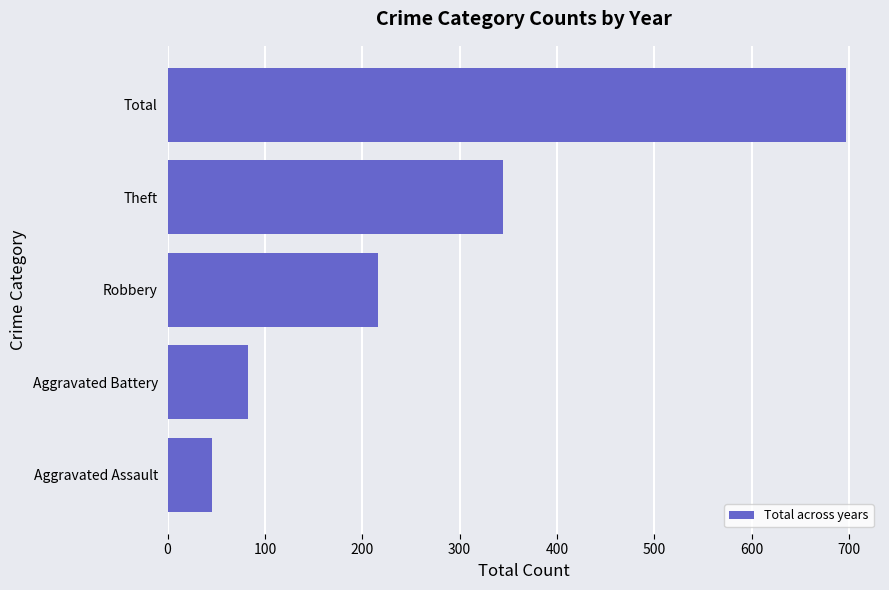

Rank the categories by value from lowest to highest.

Aggravated Assault, Aggravated Battery, Robbery, Theft, Total